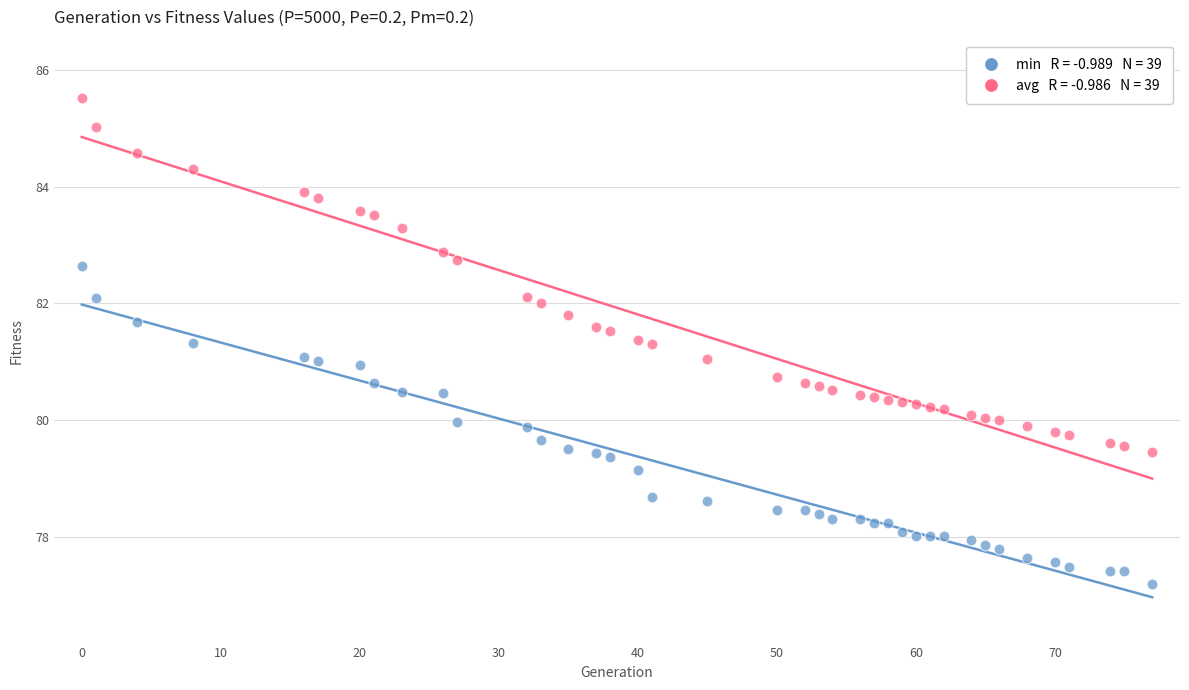

Across all data points, what is the range of X values (max minus min)?

77.0